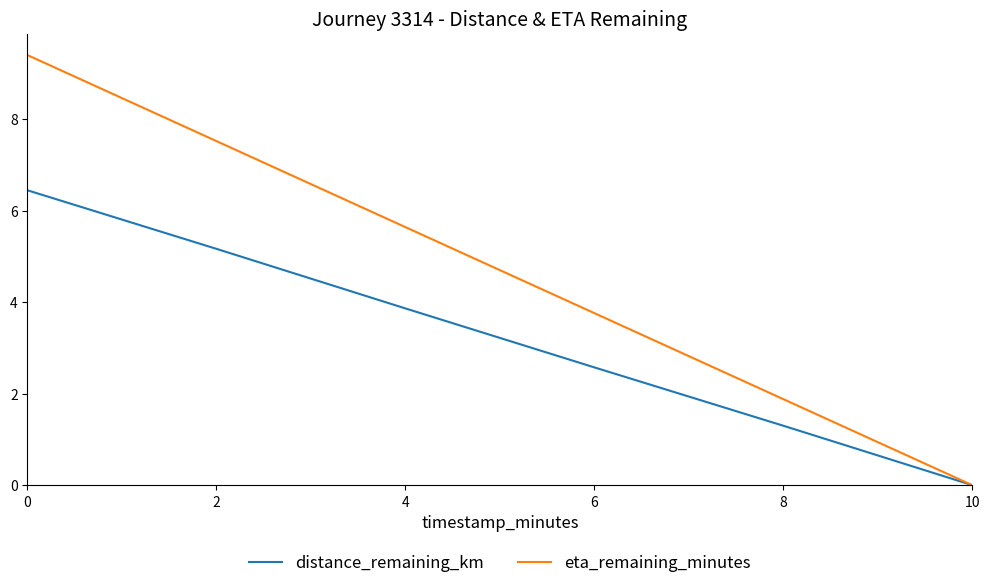

What is the total value across all series at 2?

12.7